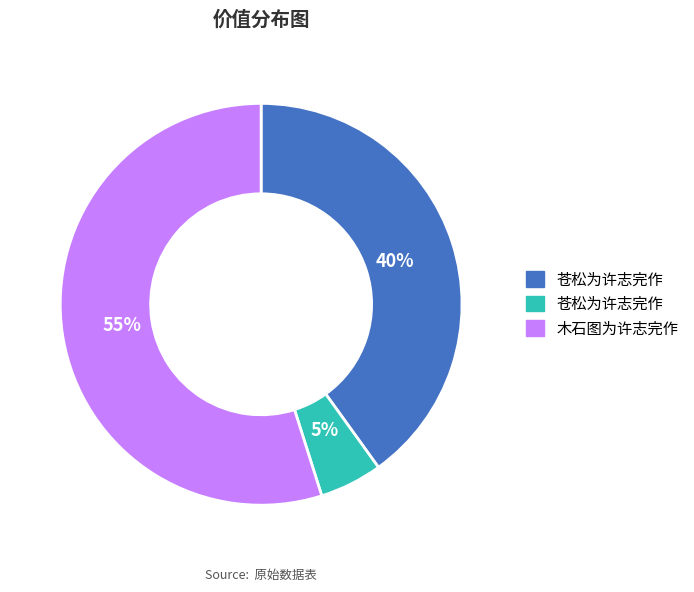

To the nearest percent, what is the average slice percentage?

33%